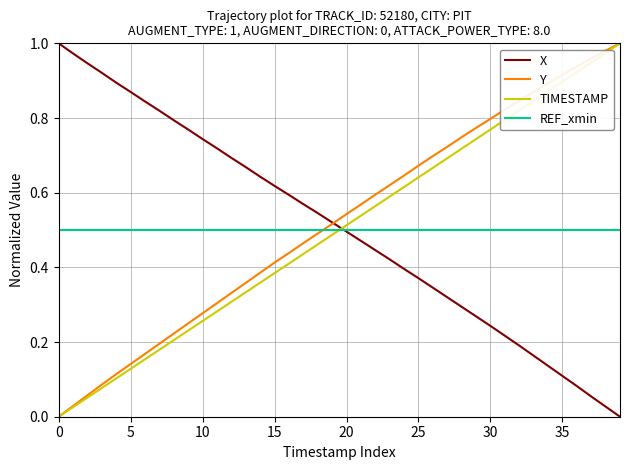

Which series ends up on top after the final intersection of REF_xmin and TIMESTAMP?

TIMESTAMP